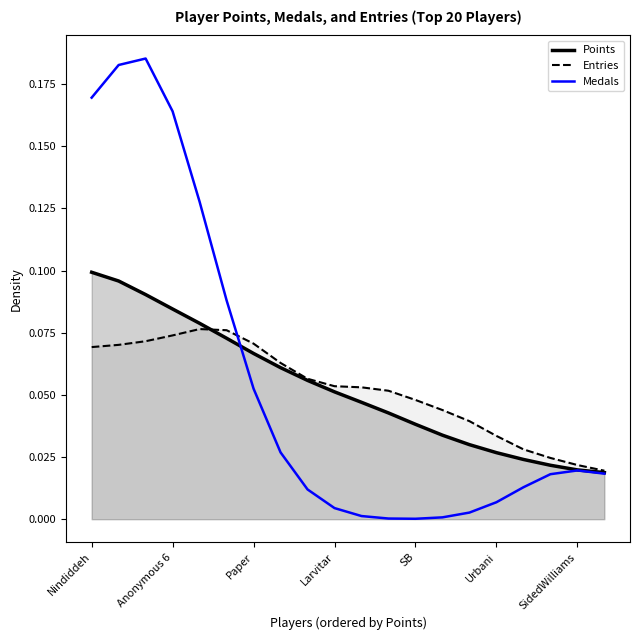

Rank the series by their maximum value, from highest to lowest.

Medals, Points (line), Entries (line)